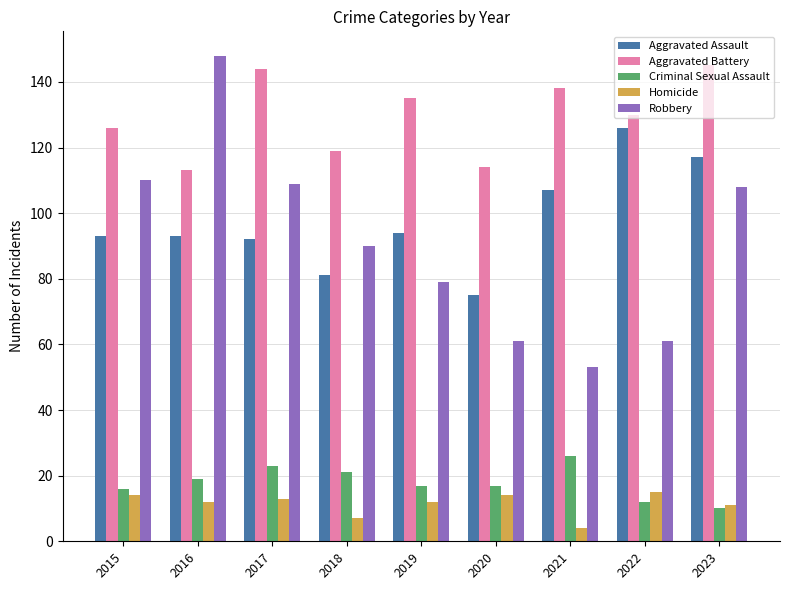

Which series has the widest spread of values?

Robbery